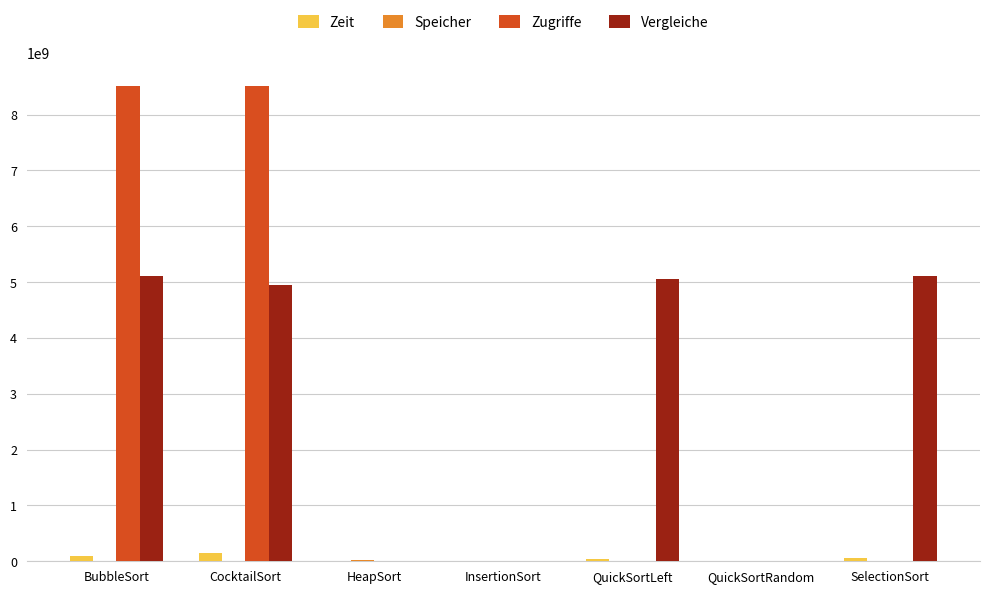

What is the highest value of the Zeit series?

143950400